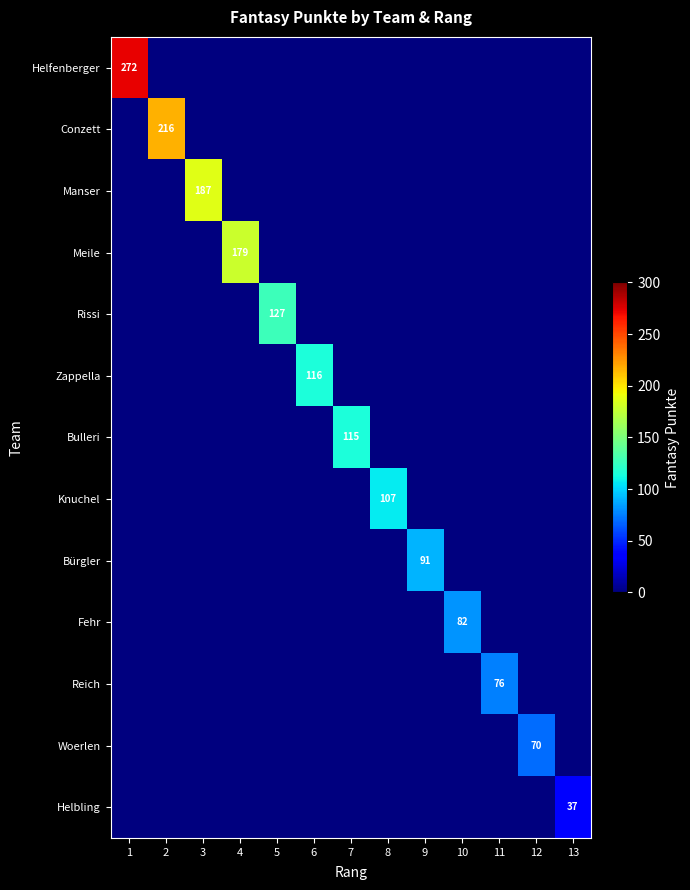

Is the value of Fehr at 5 greater than the value of Bulleri at 13?

No